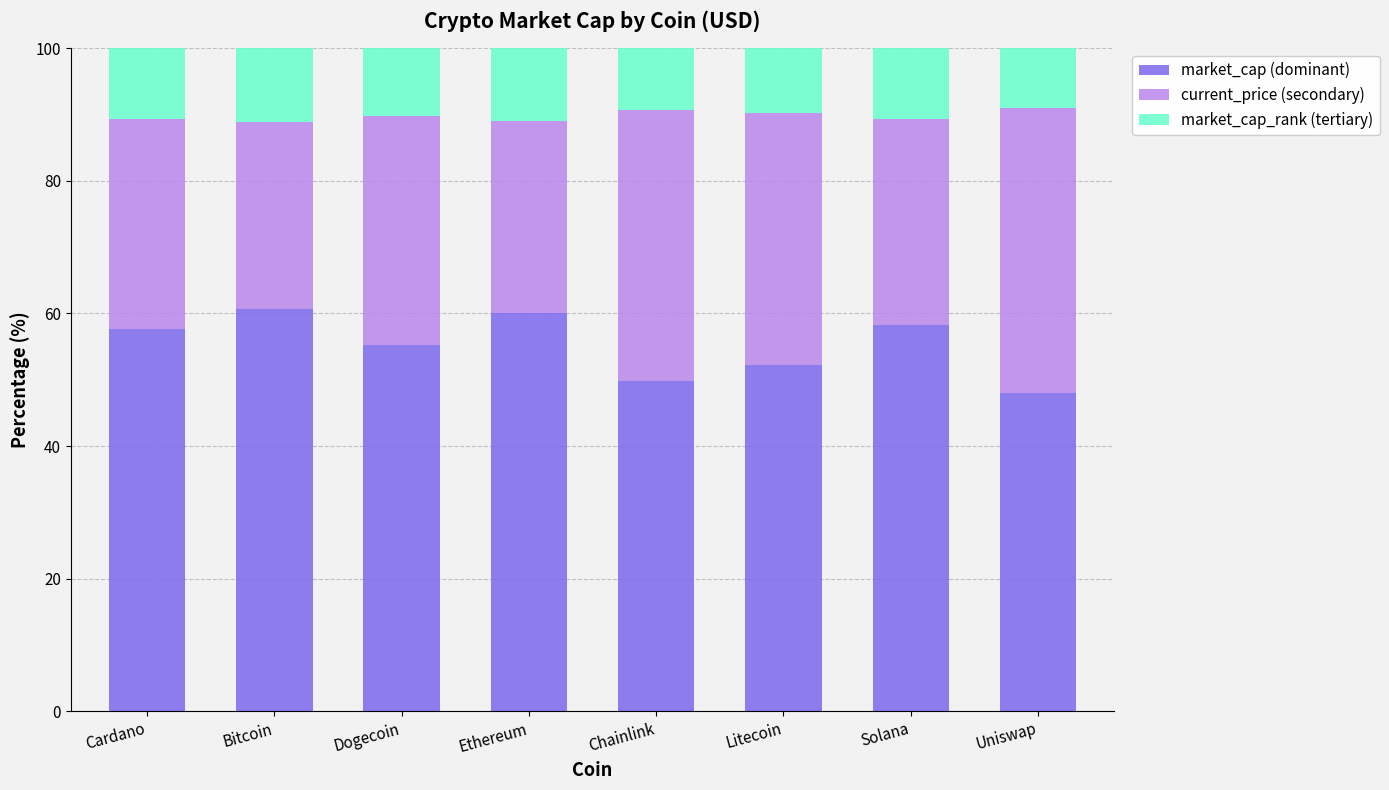

True or false: market_cap (dominant) has a value of 48.0 at Uniswap.

True